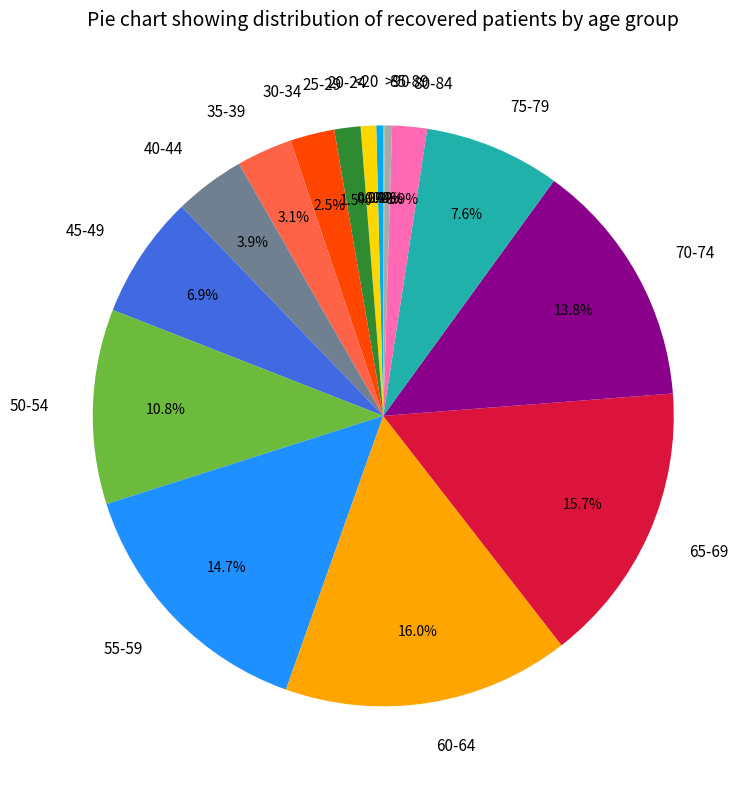

To the nearest percent, what percentage of the pie is 75-79?

8%